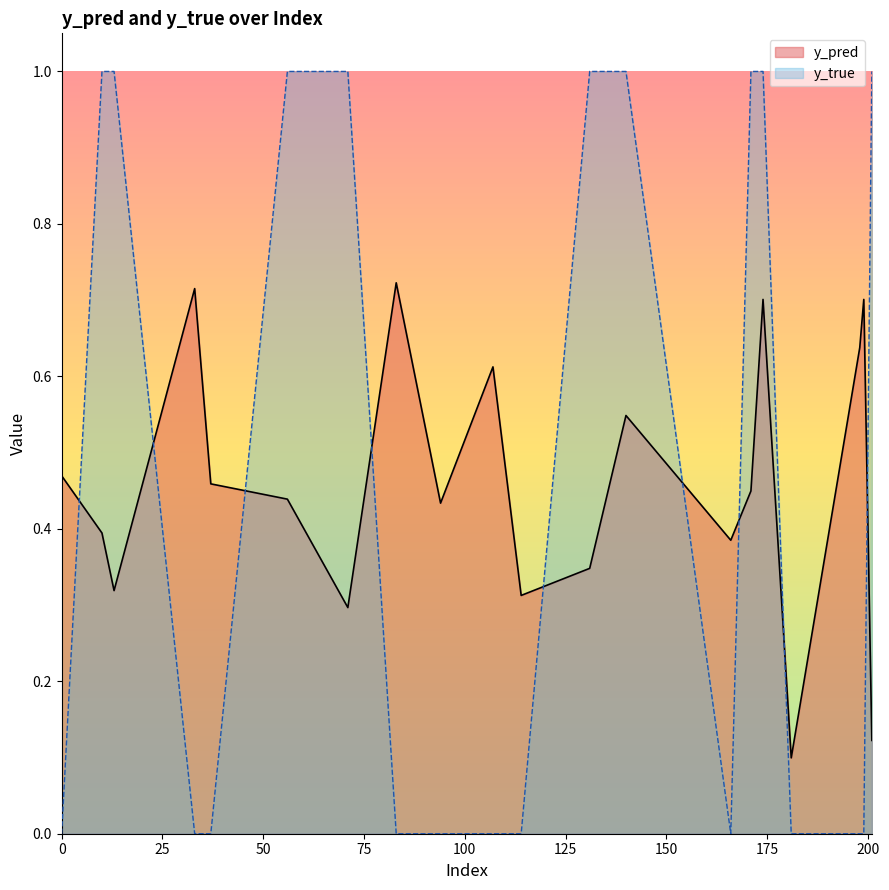

How many categories are shown in the chart?

20